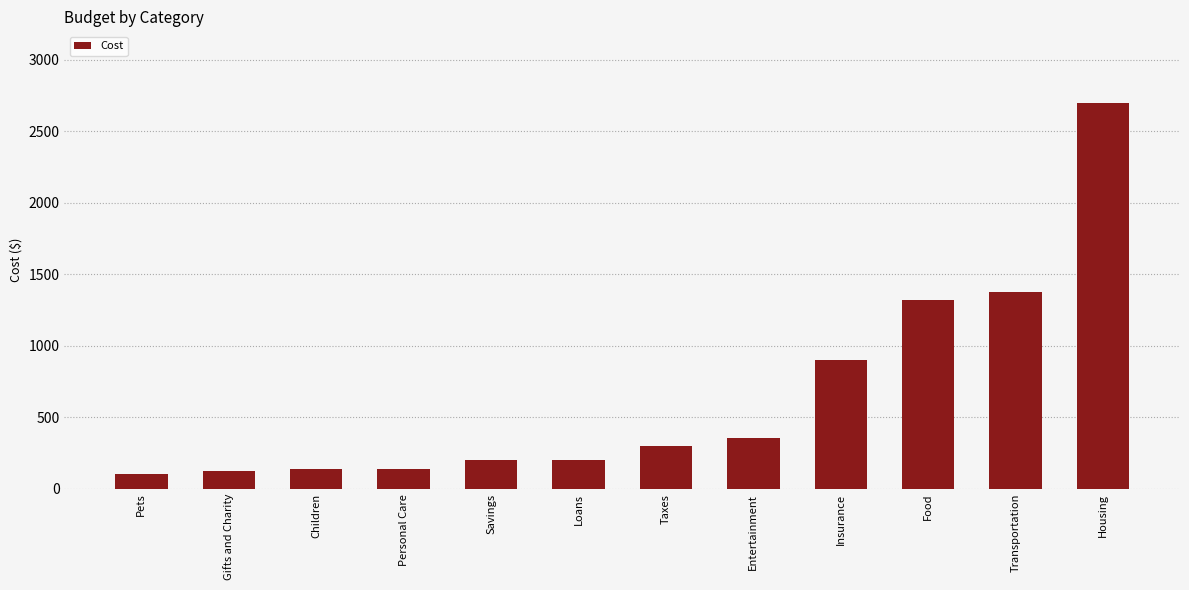

The value at Savings is 316. True or false?

False